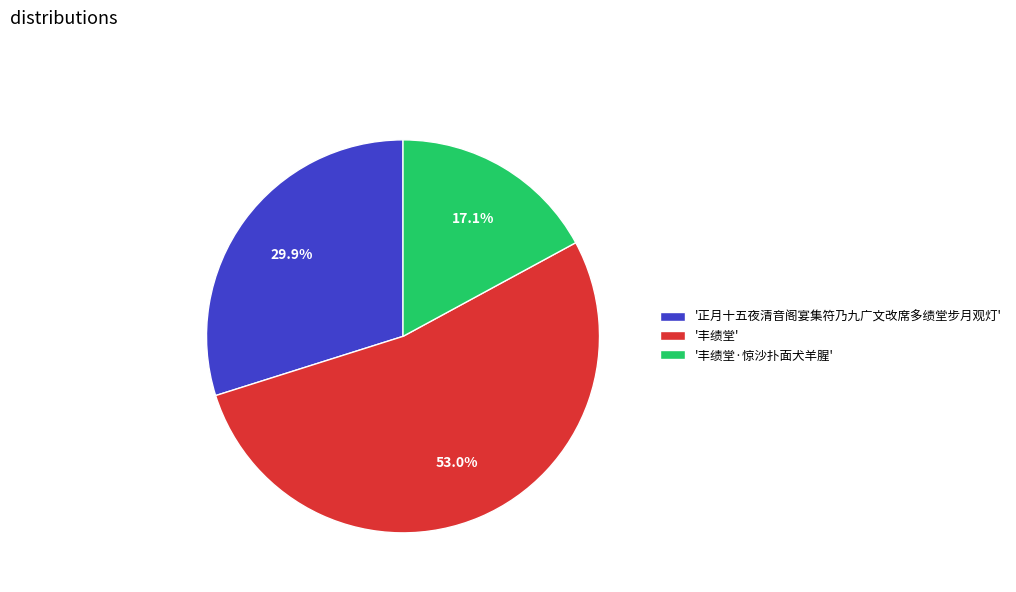

Count the number of slices in the pie.

3